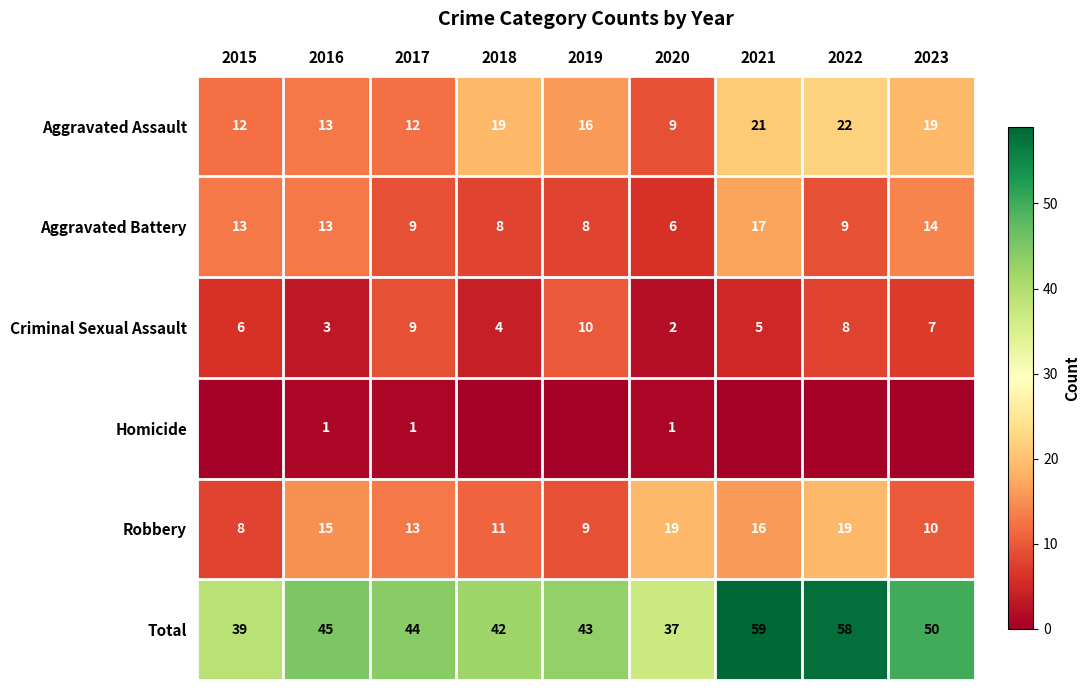

What is the difference between the Robbery values at 2021 and 2018?

5